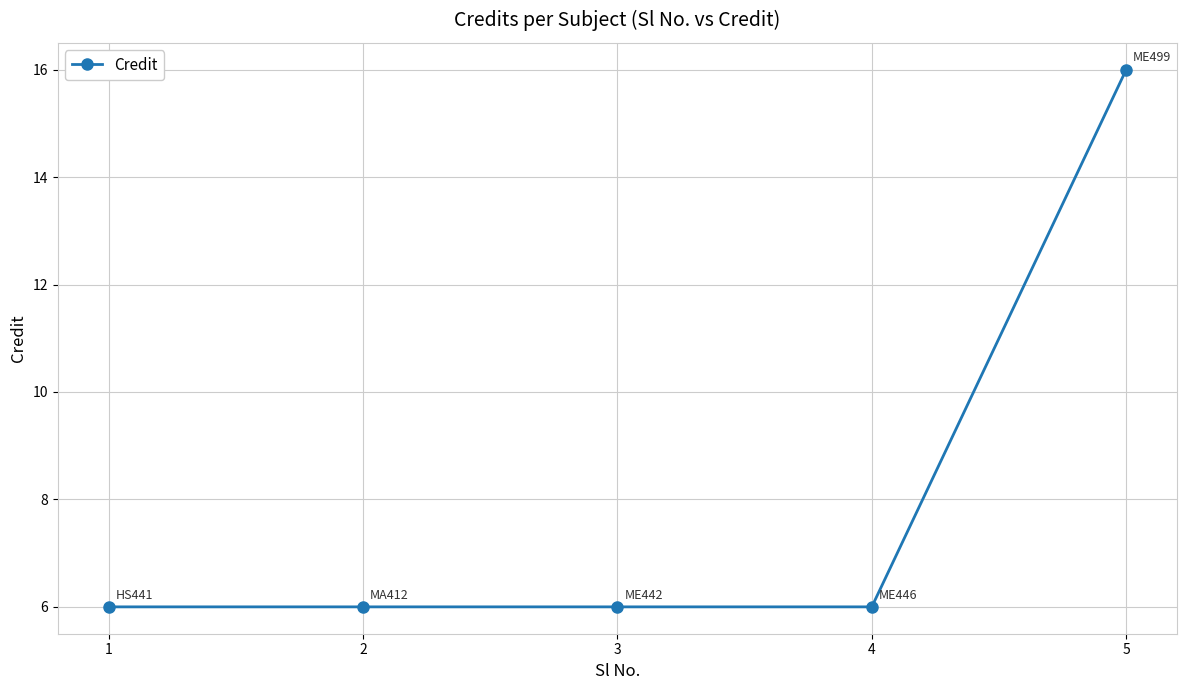

The chart shows a value of 16 at 5. True or false?

True